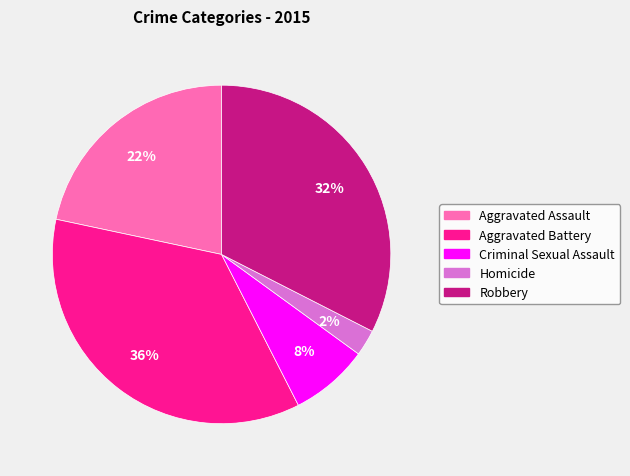

Do Homicide and Criminal Sexual Assault together represent more than half of the pie?

No